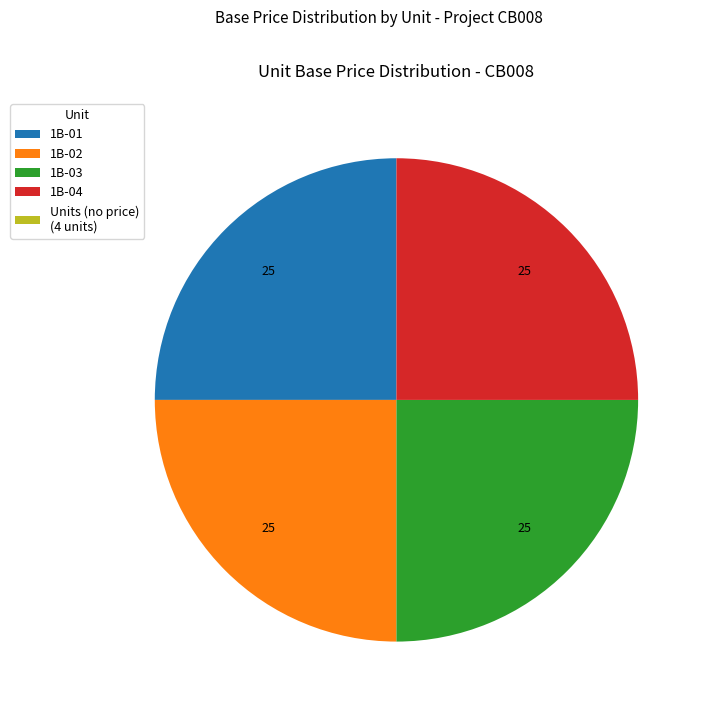

True or false: 1B-02 accounts for 25% of the total.

True